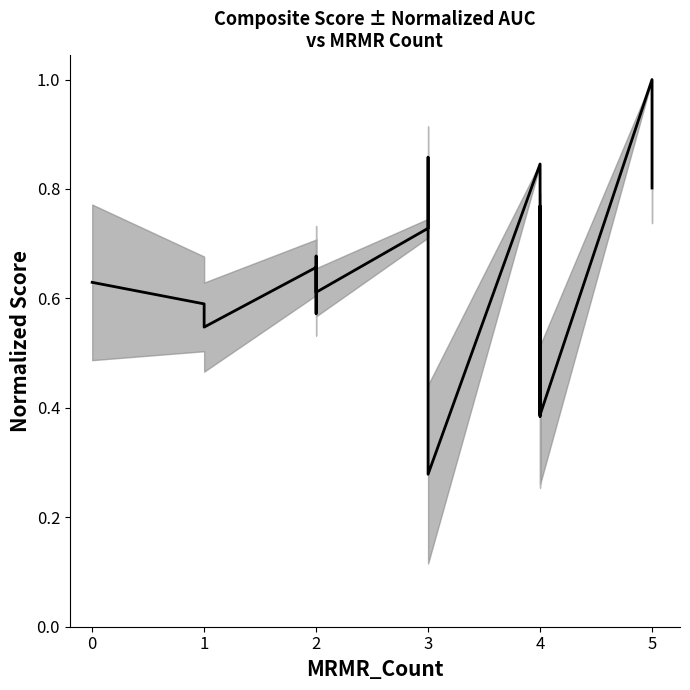

What is the difference between the maximum and second lowest values?

0.6